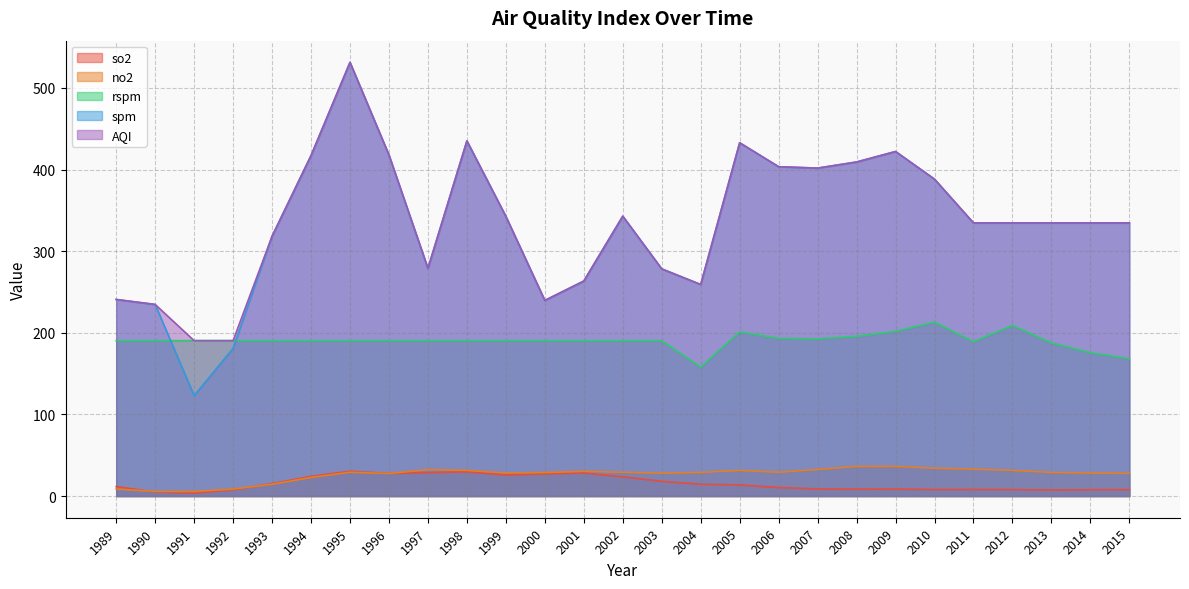

Which series has the largest range (max minus min)?

spm